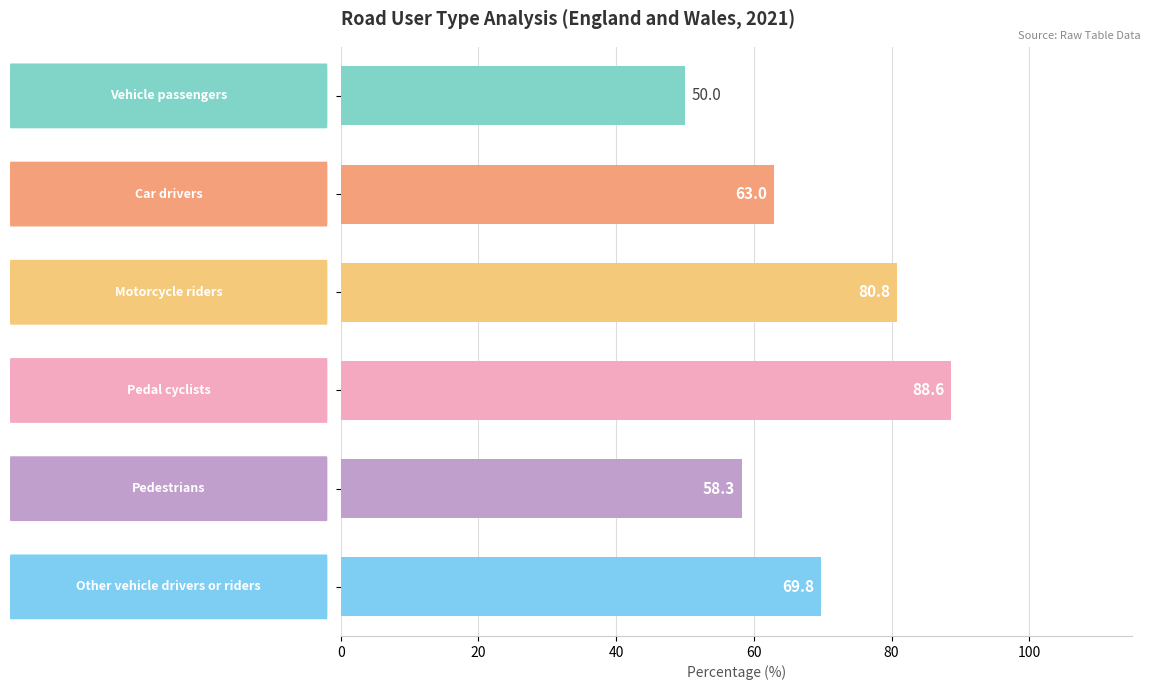

What is the smallest value displayed?

50.0